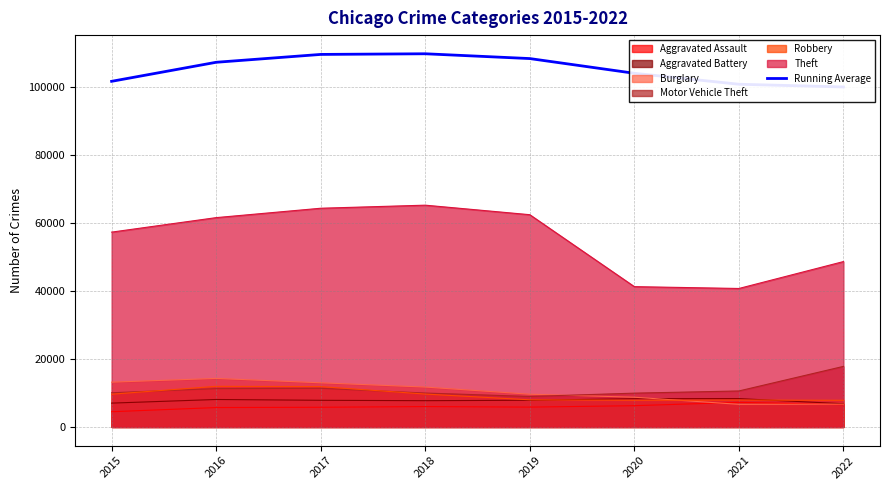

Which label corresponds to the largest value in the chart?

2018